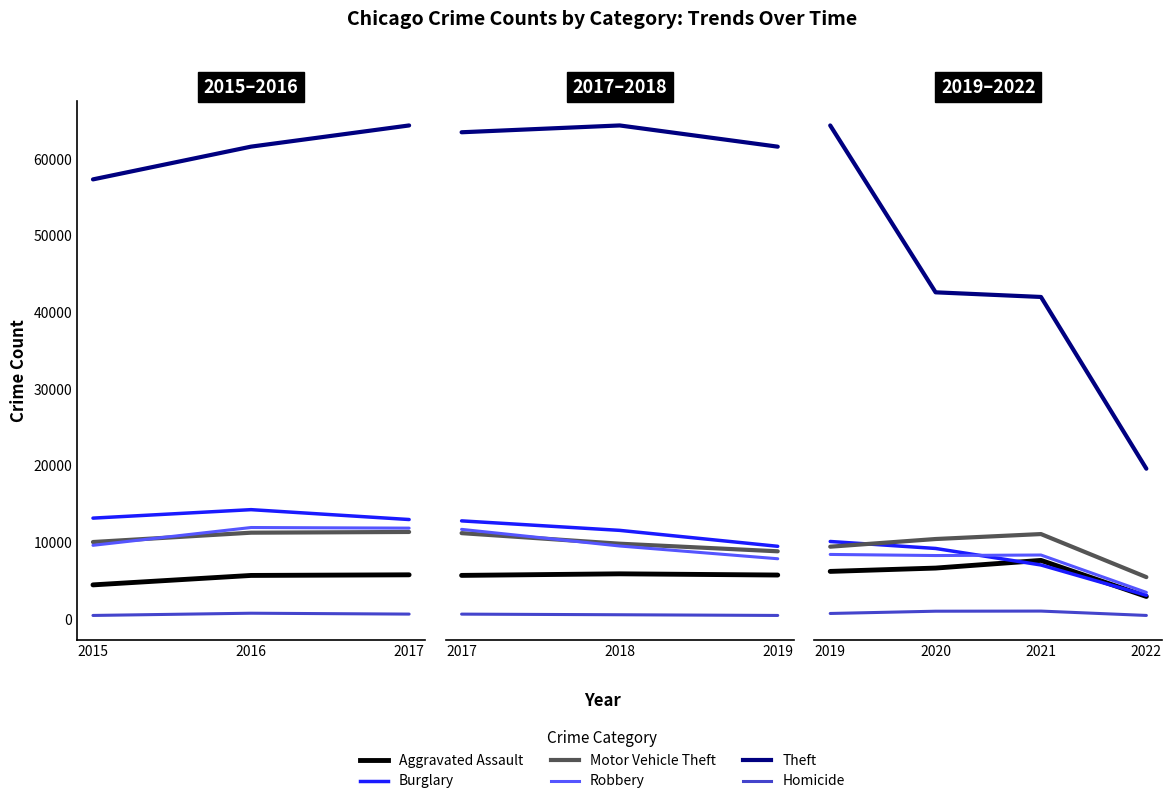

The Theft series shows 94260 at 2019. True or false?

False